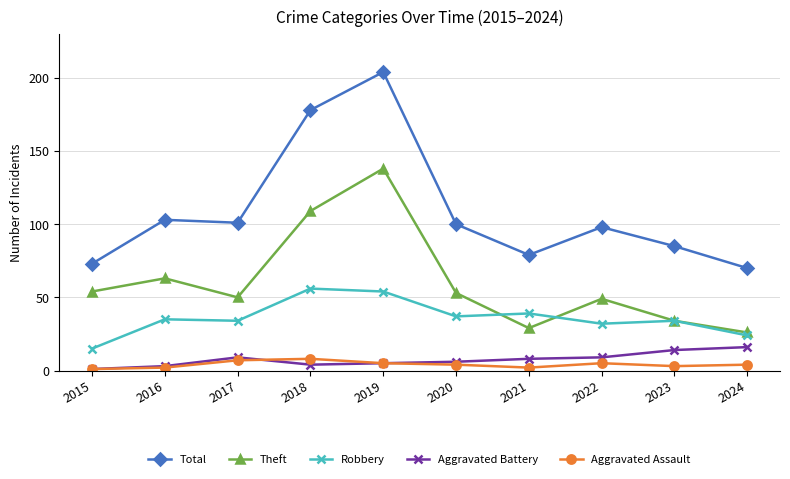

The Robbery series shows 56 at 2018. True or false?

True